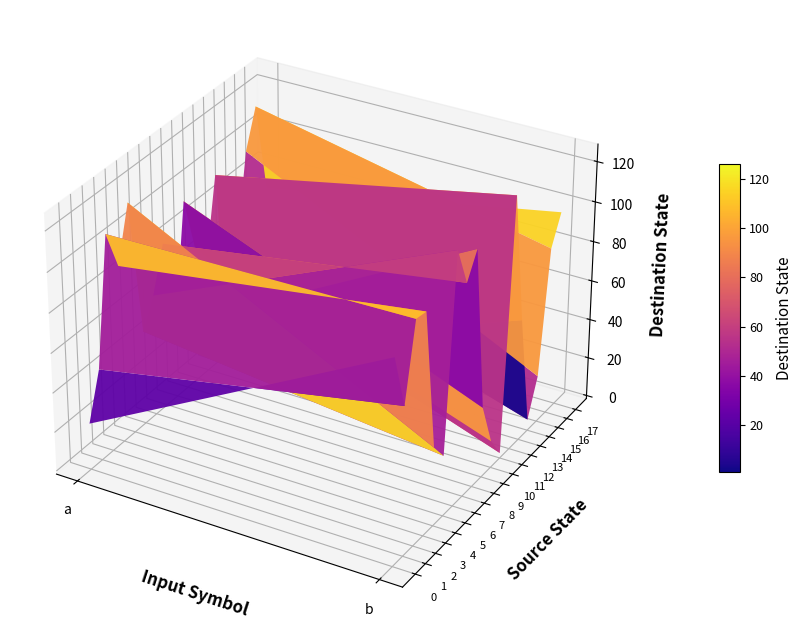

Rank the series at 1 from highest to lowest value.

12, 6, 8, 2, 3, 7, 0, 17, 16, 1, 13, 4, 9, 5, 15, 10, 14, 11